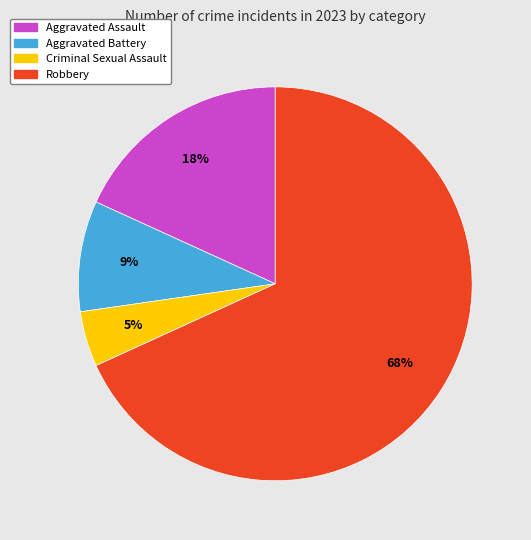

Do Robbery and Aggravated Assault together represent more than half of the pie?

Yes